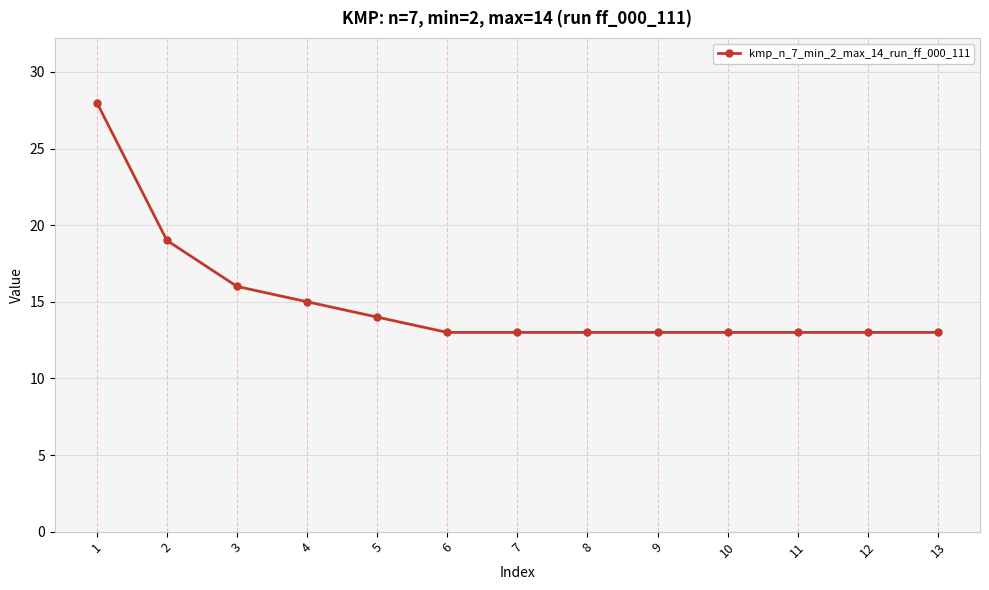

What is the minimum value shown in the chart?

13